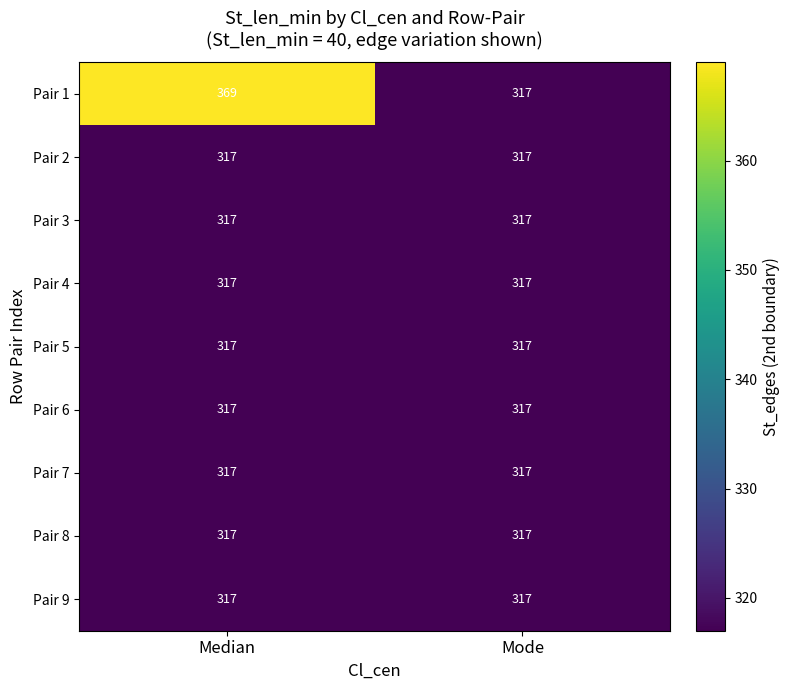

Reading left to right, list all the values displayed in this chart.

Pair 1: Median=369	Mode=317
Pair 2: Median=317	Mode=317
Pair 3: Median=317	Mode=317
Pair 4: Median=317	Mode=317
Pair 5: Median=317	Mode=317
Pair 6: Median=317	Mode=317
Pair 7: Median=317	Mode=317
Pair 8: Median=317	Mode=317
Pair 9: Median=317	Mode=317